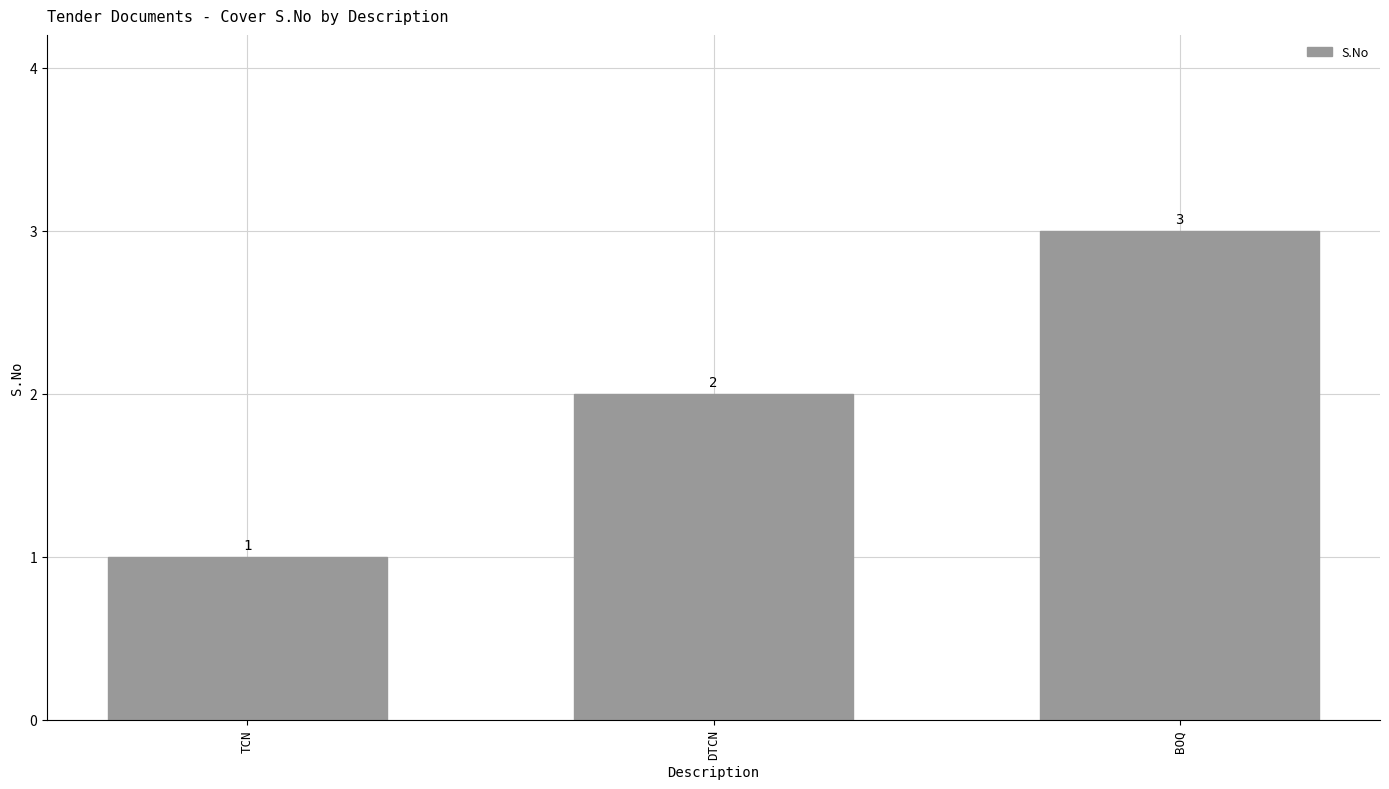

The value at BOQ is 3. True or false?

True